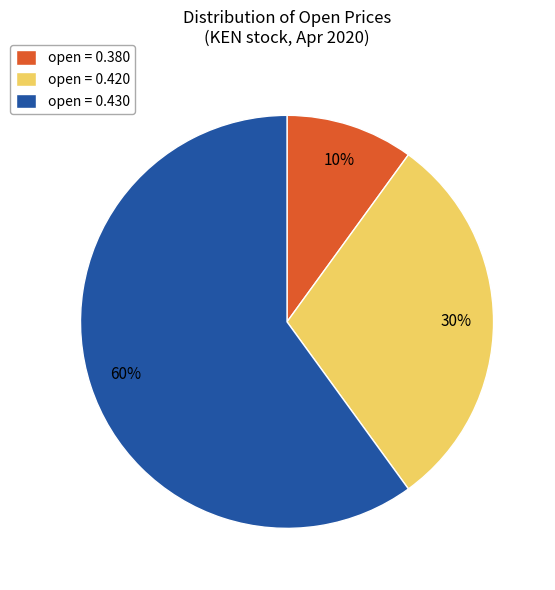

To the nearest percent, what is the difference between the largest and smallest slice percentages?

50%